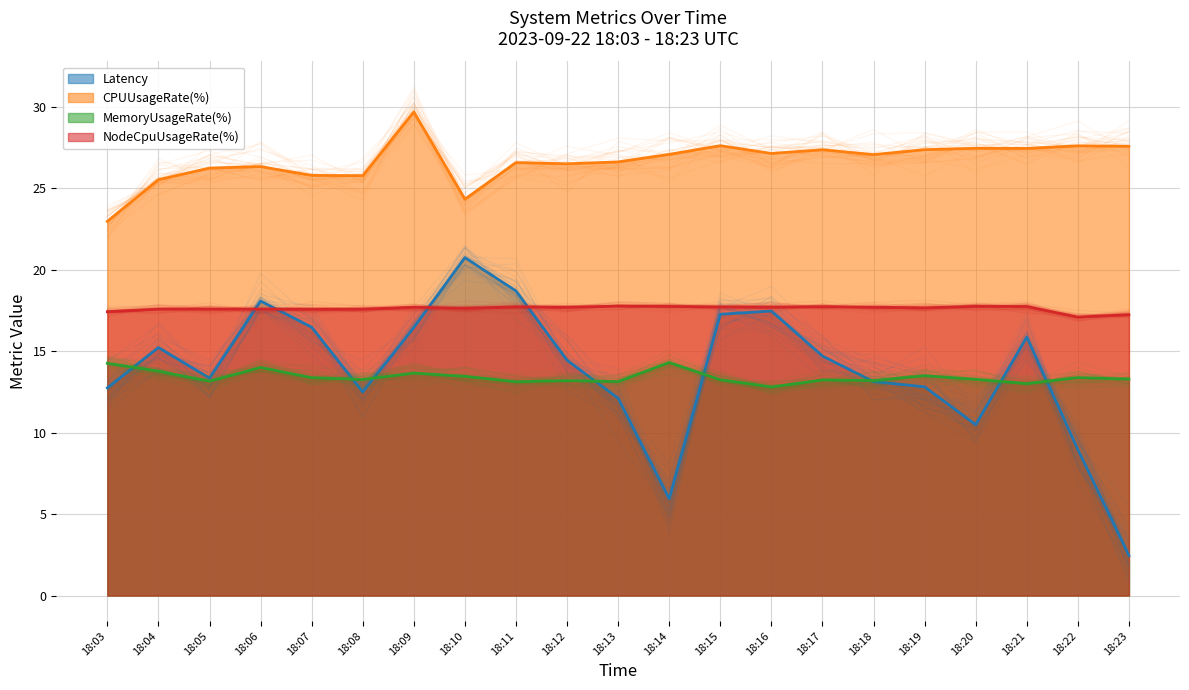

What is the difference between the maximum and minimum values in the MemoryUsageRate(%) series?

1.5